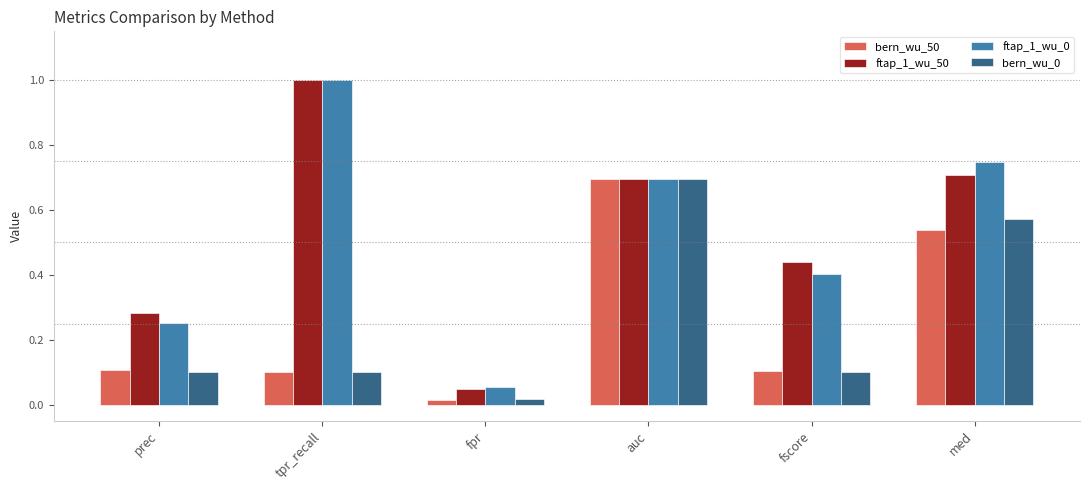

What is the maximum value shown in the chart?

1.0